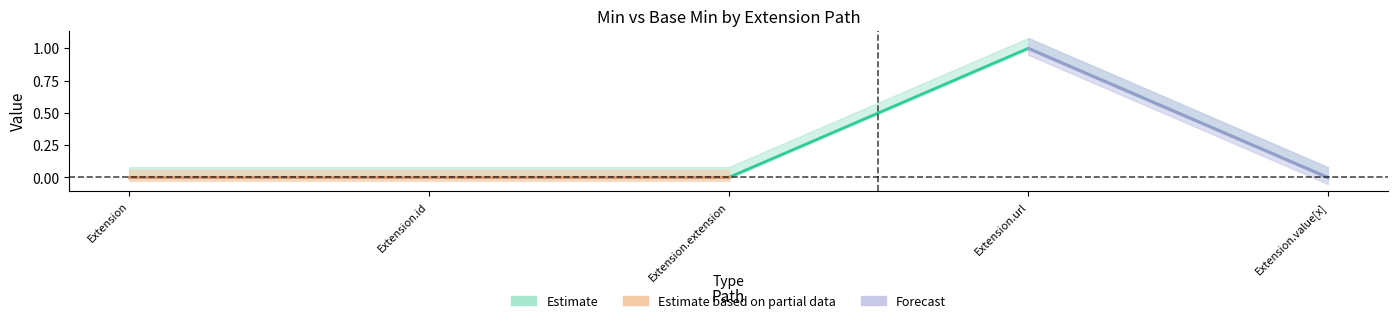

What is the change in value from Extension.id to Extension.url?

+1